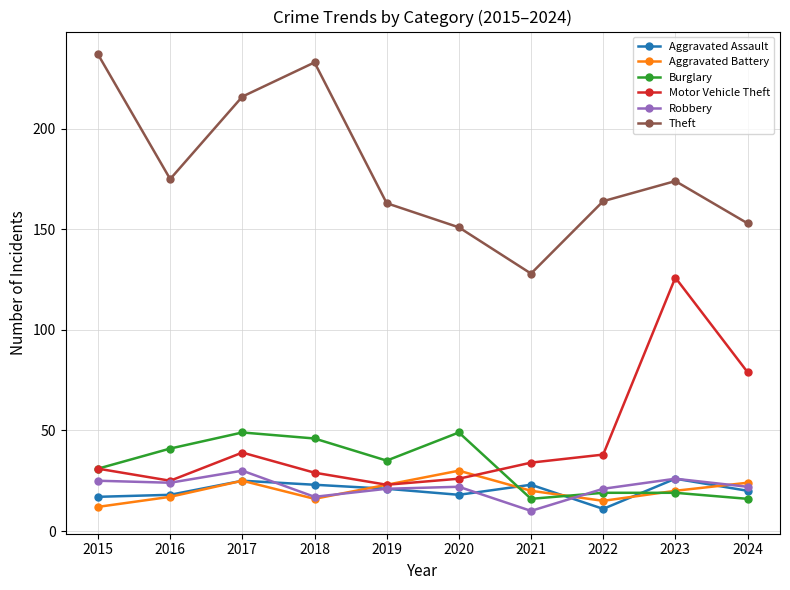

What are all the series names shown in the legend?

Aggravated Assault, Aggravated Battery, Burglary, Motor Vehicle Theft, Robbery, Theft